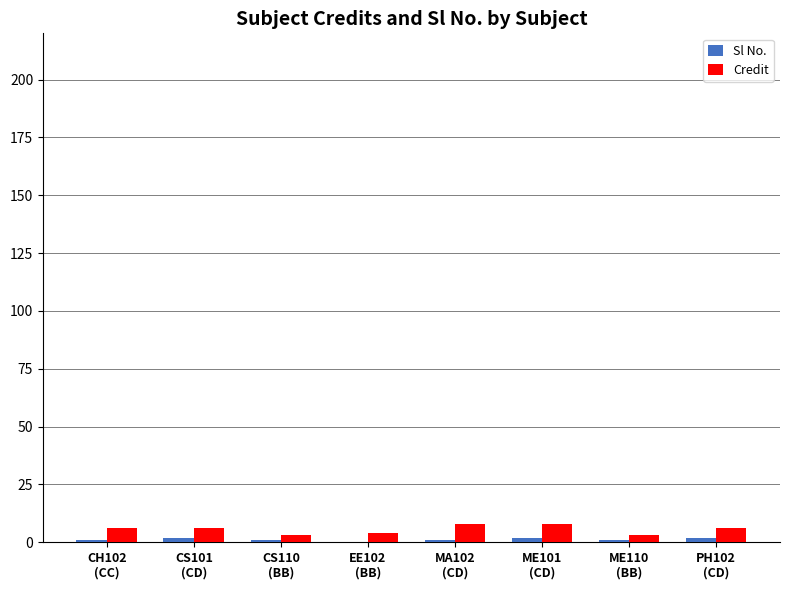

What is the maximum value for Credit?

8